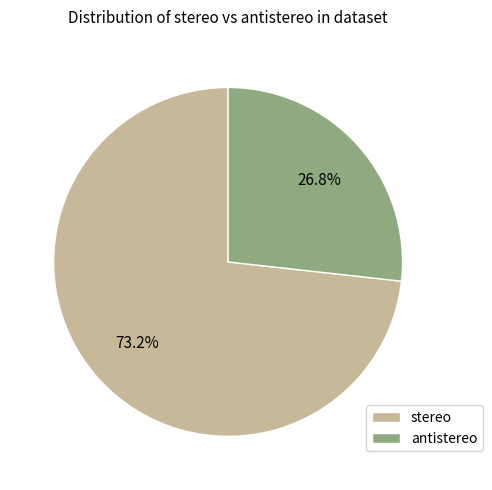

Rank the categories by value from lowest to highest.

antistereo, stereo